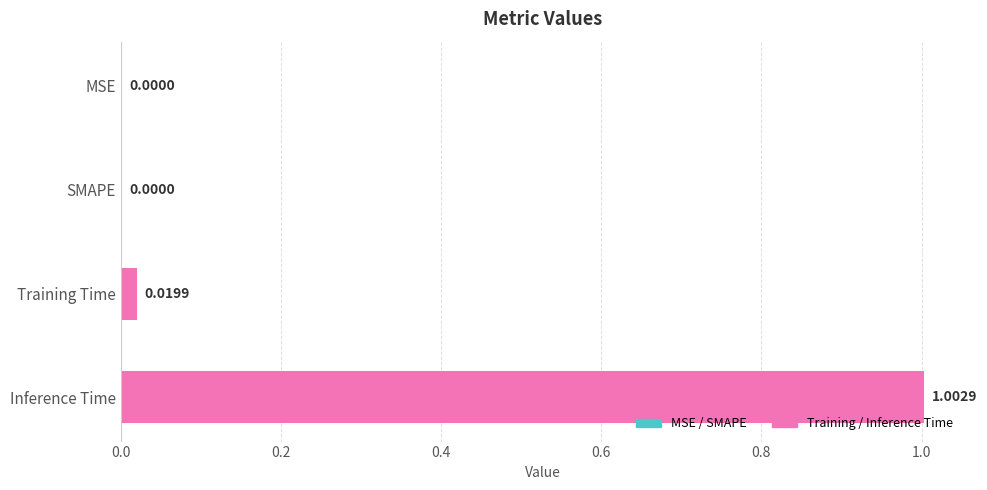

How many distinct data groups are displayed?

1